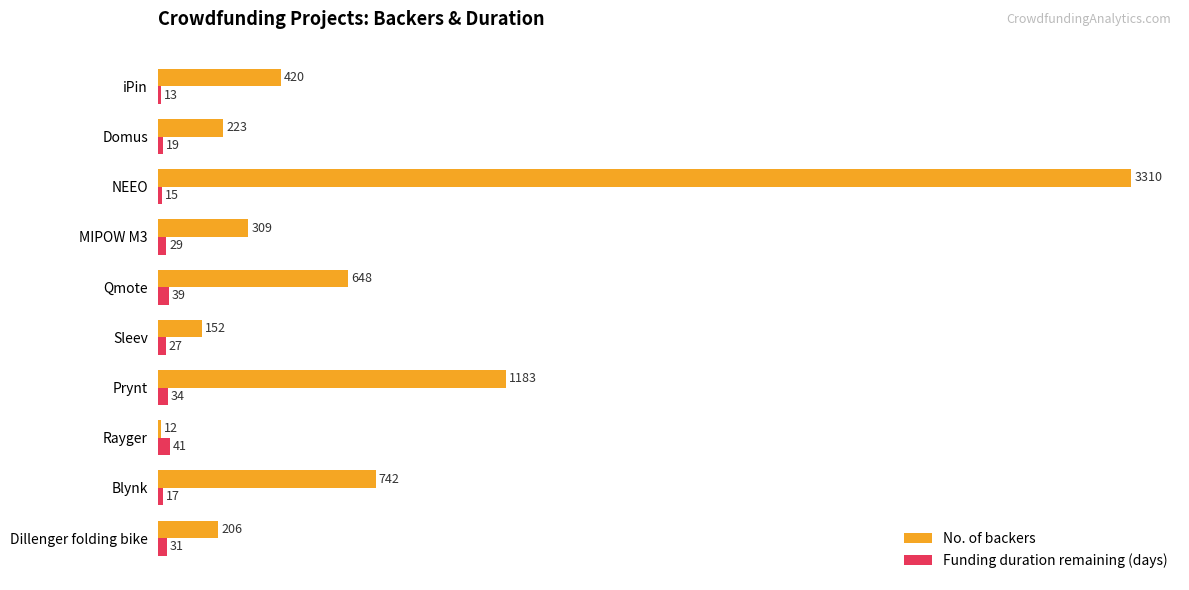

What is the difference between the maximum and second lowest values in the Funding duration remaining (days) series?

26